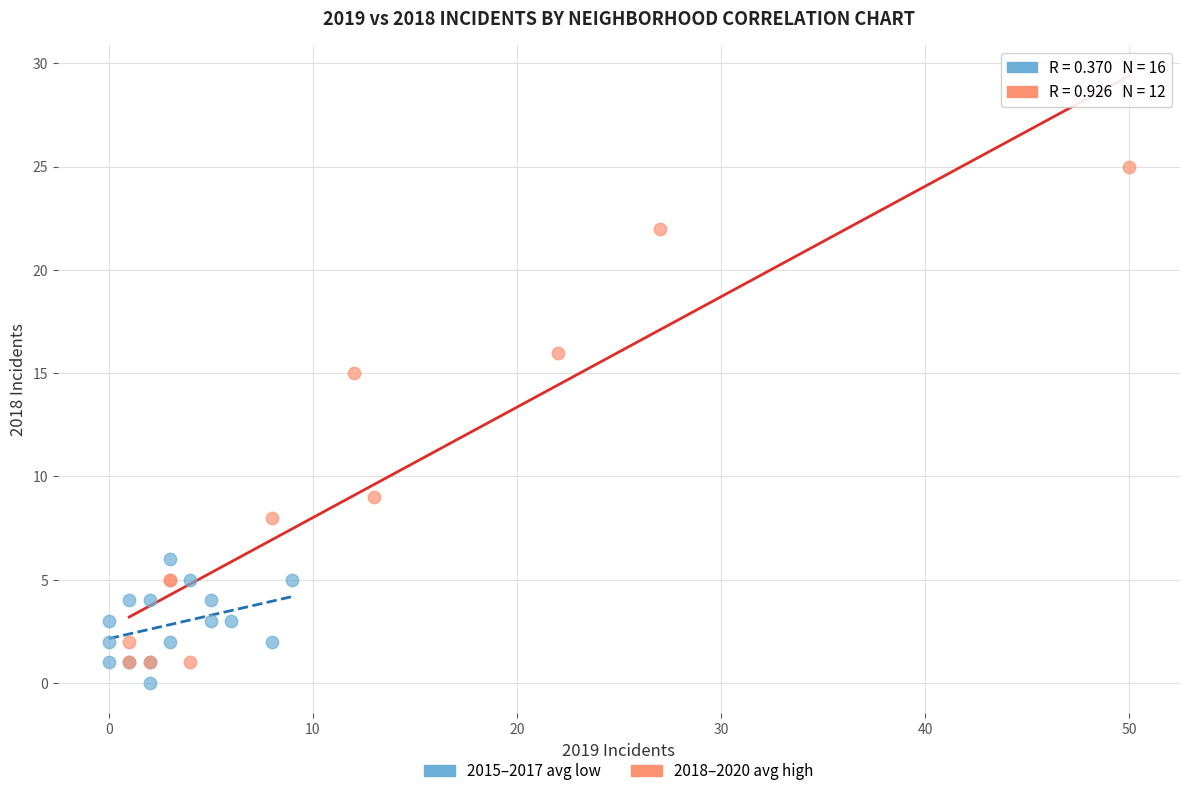

Which series has the widest spread of Y values?

2018–2020 avg high